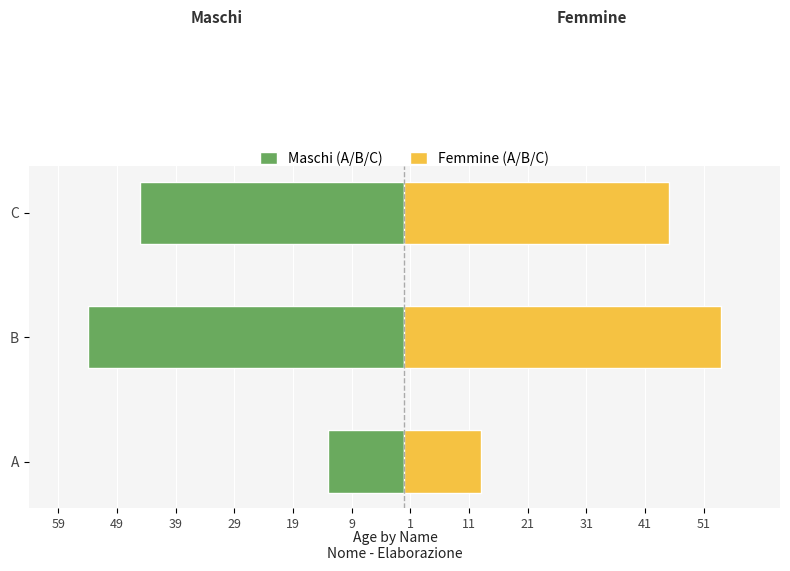

What is the minimum value for Femmine (A/B/C)?

13